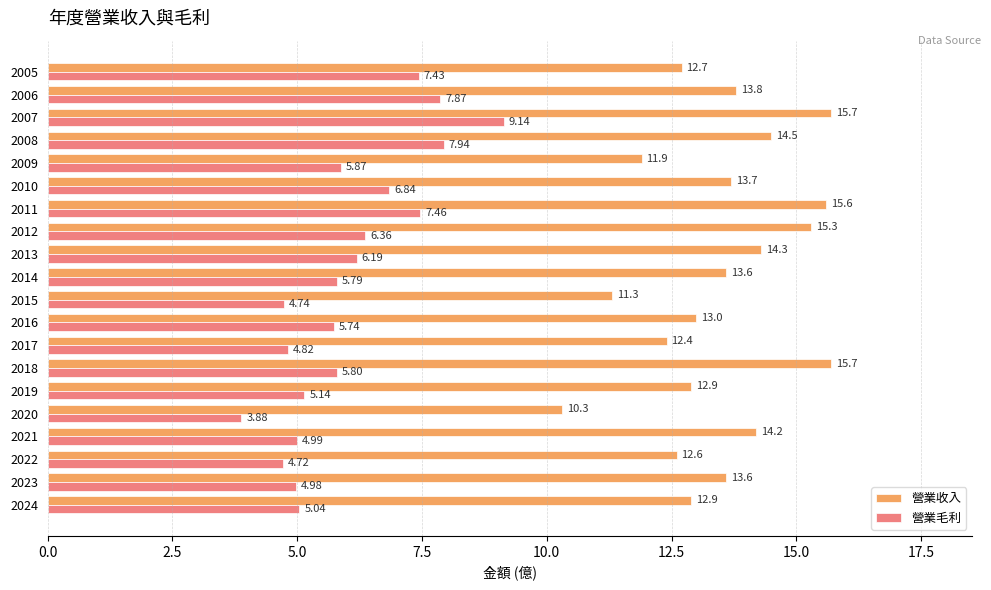

Is the value of 營業收入 at 2014 greater than the value of 營業毛利 at 2017?

Yes